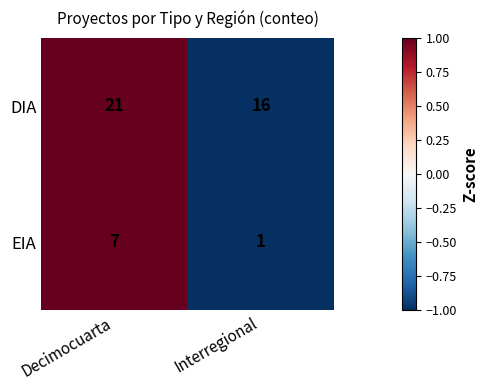

Rank the series at Decimocuarta from lowest to highest value.

EIA, DIA